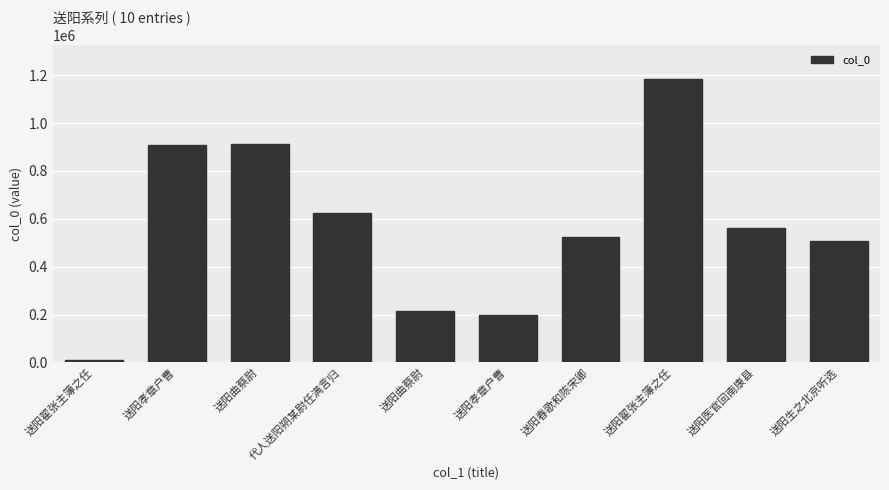

Reading left to right, list all the values displayed in this chart.

送阳翟张主簿之任=9712	送阳孝章户曹=907101	送阳曲蔡尉=910934	代人送阳朔某尉任满言归=623163	送阳曲蔡尉=216618	送阳孝章户曹=198123	送阳春歌和陈宋卿=524784	送阳翟张主簿之任=1182923	送阳医官回南康县=559988	送阳生之北京听选=507801